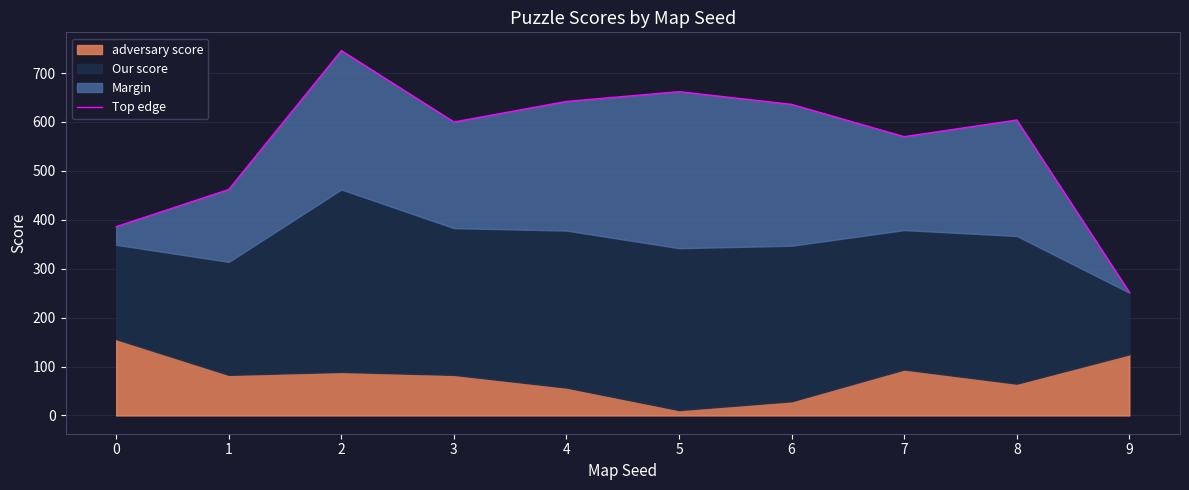

Rank the categories by value from highest to lowest.

2, 5, 4, 6, 8, 3, 7, 1, 0, 9